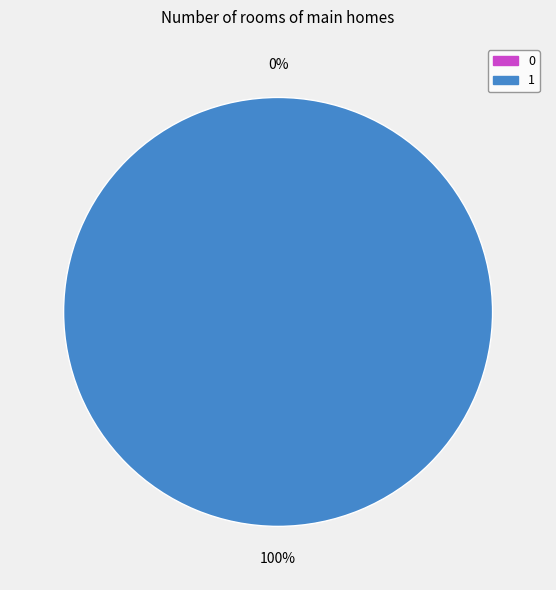

To the nearest percent, what is the difference between the 1 and 0 slice percentages?

100%